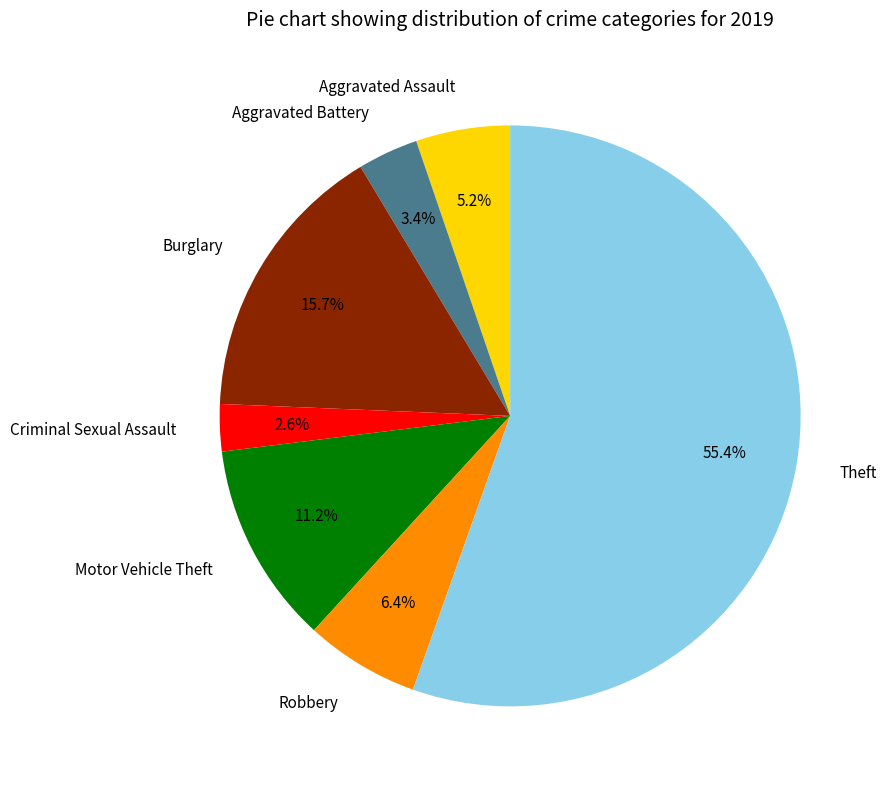

Which has a higher value, Theft or Aggravated Assault?

Theft